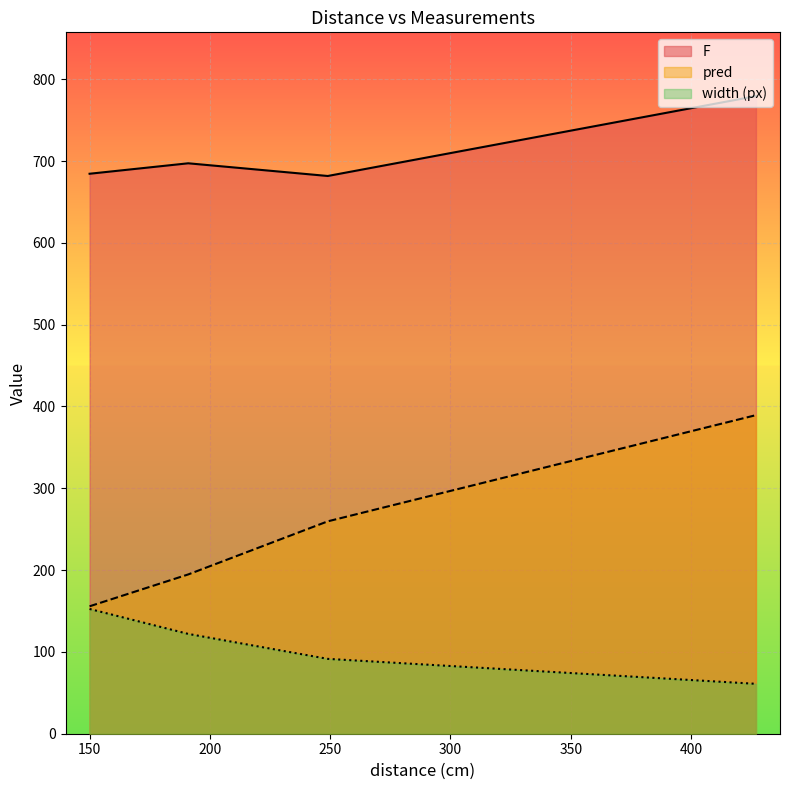

True or false: width (px) and pred intersect in this chart.

False